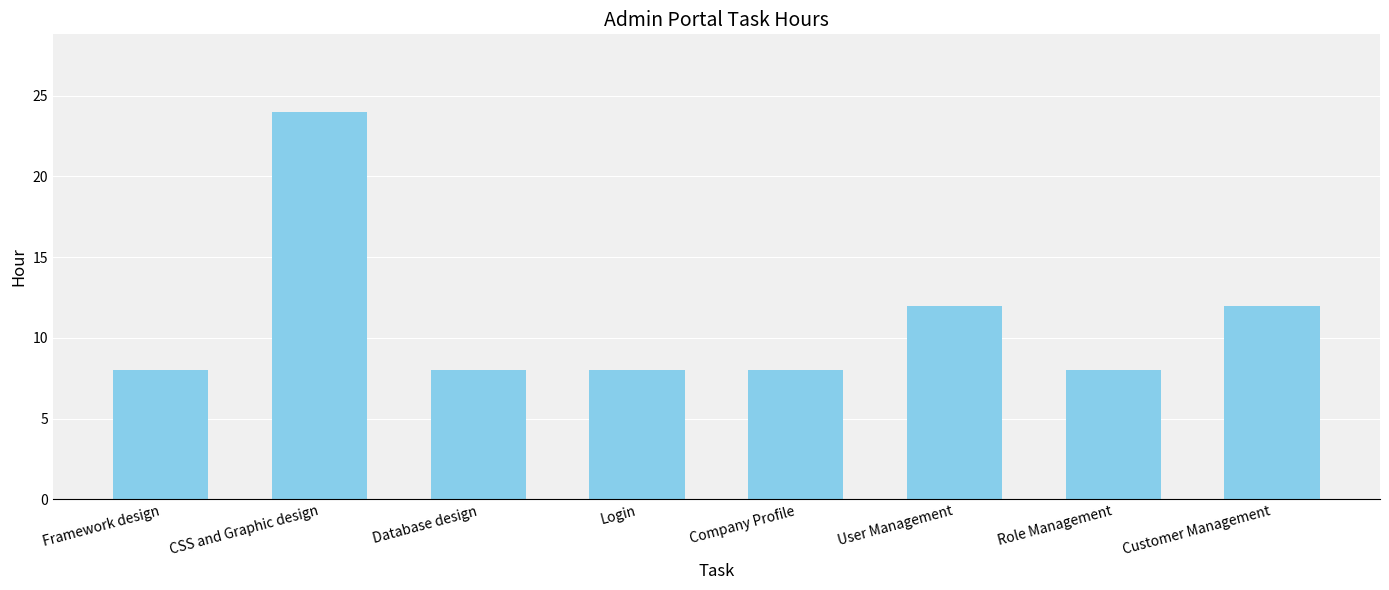

Between Customer Management and CSS and Graphic design, which is larger?

CSS and Graphic design